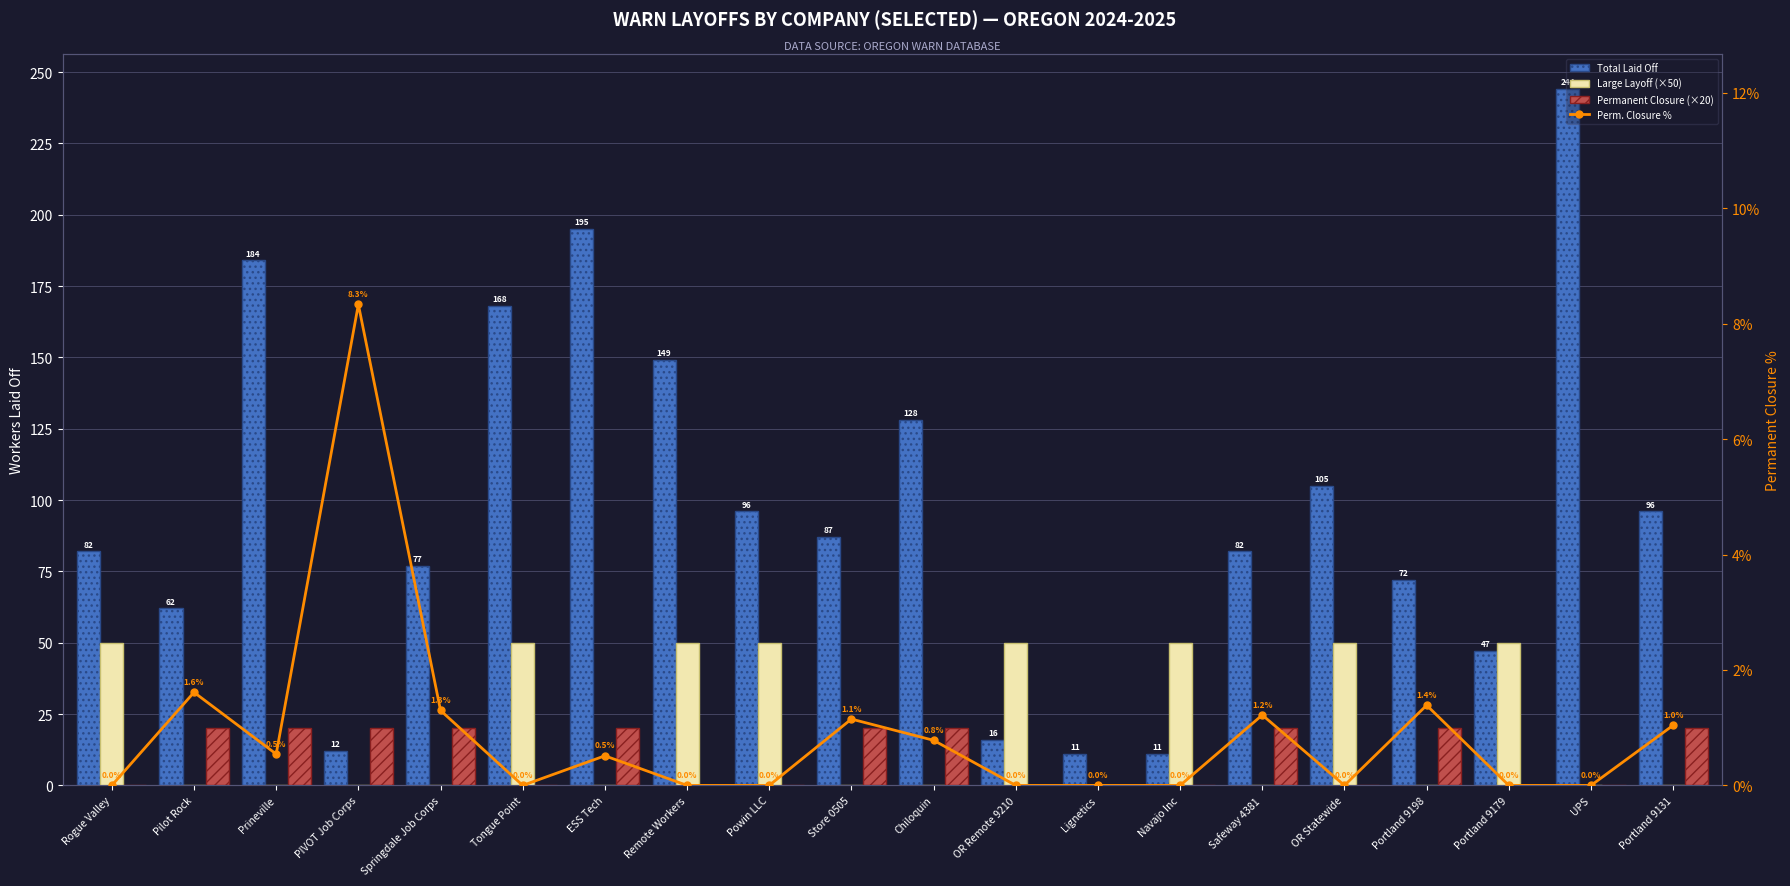

What is the difference between the highest and lowest values at Rogue Valley?

82.0